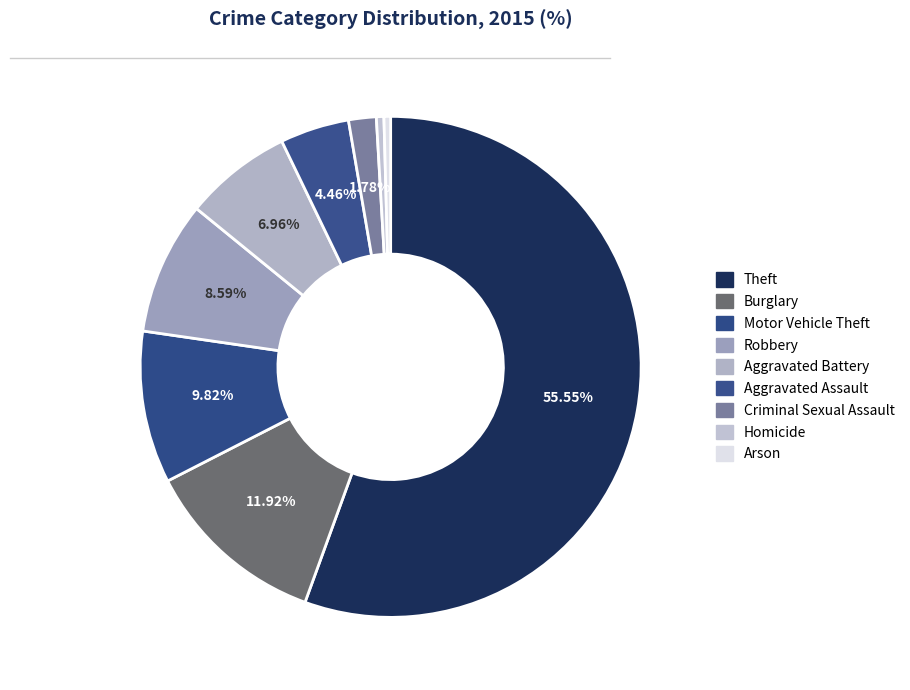

True or false: Criminal Sexual Assault accounts for 2% of the total.

True